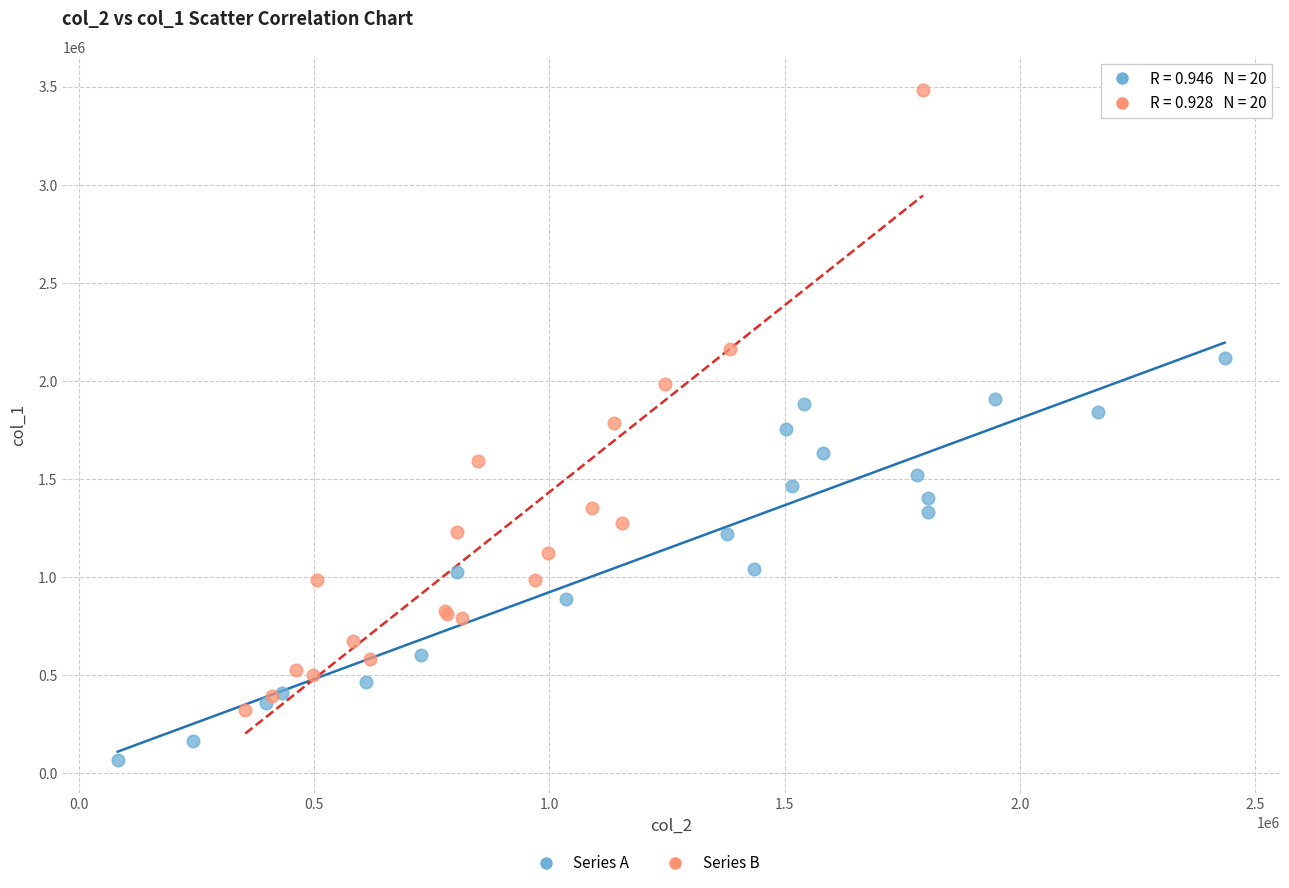

Which series reaches the maximum Y coordinate?

Series B